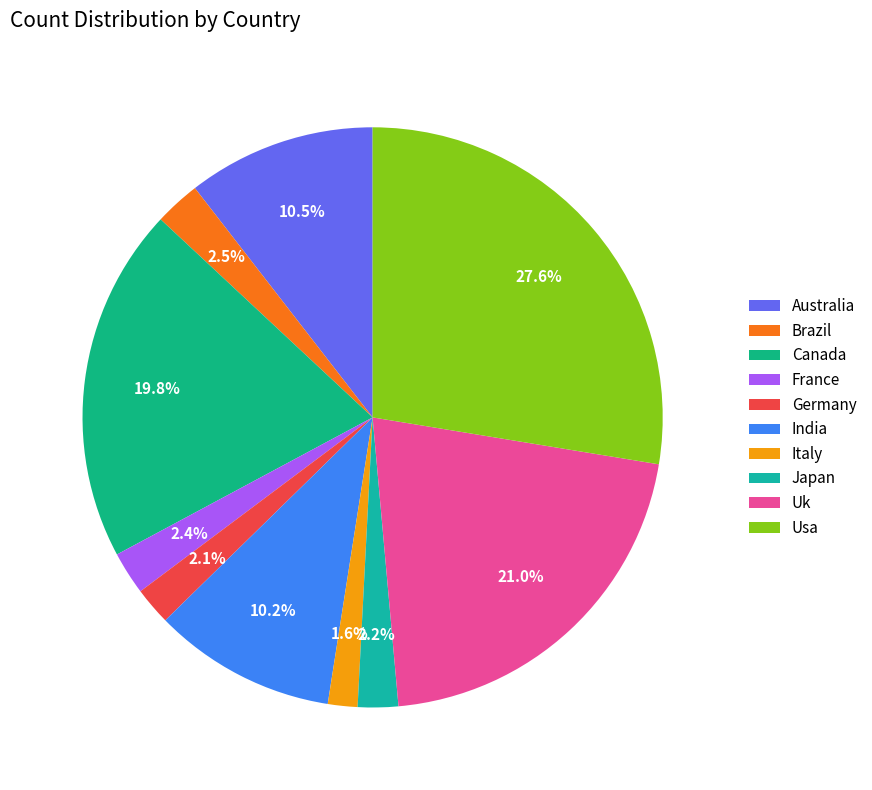

How many segments does this pie chart have?

10